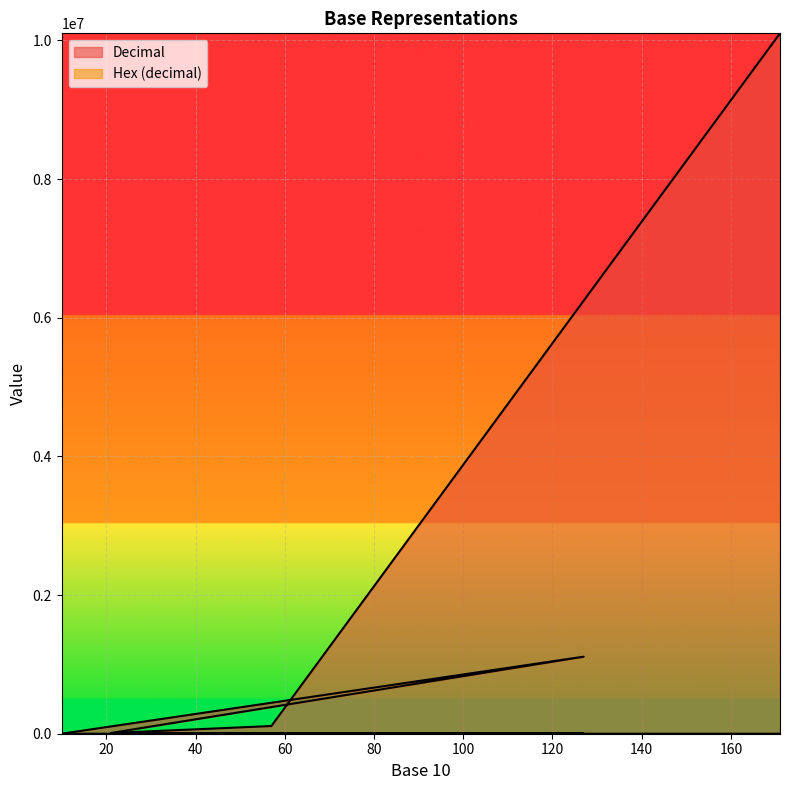

At which category is the sum across all series the highest?

171